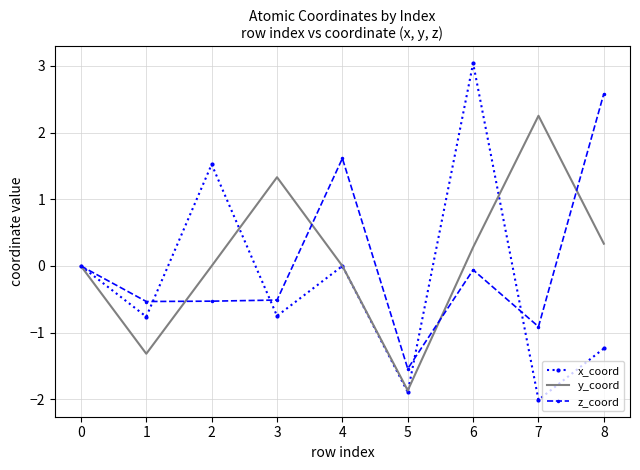

At which category is the sum across all series the highest?

6